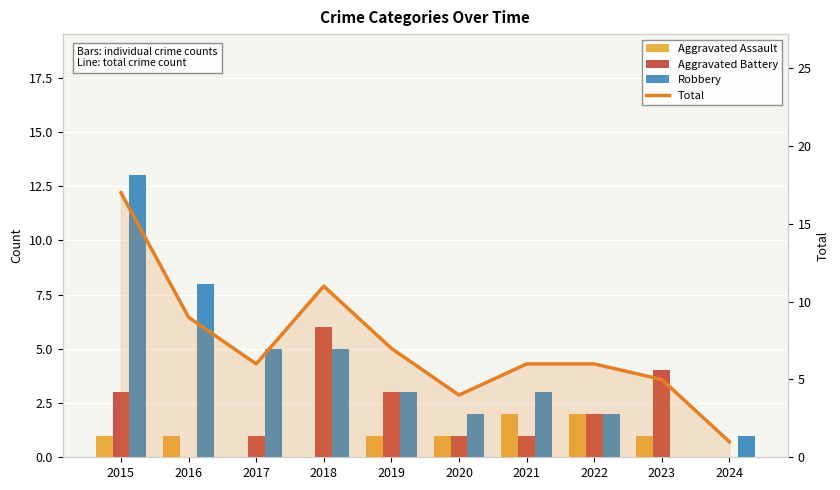

The Robbery series shows 7 at 2018. True or false?

False